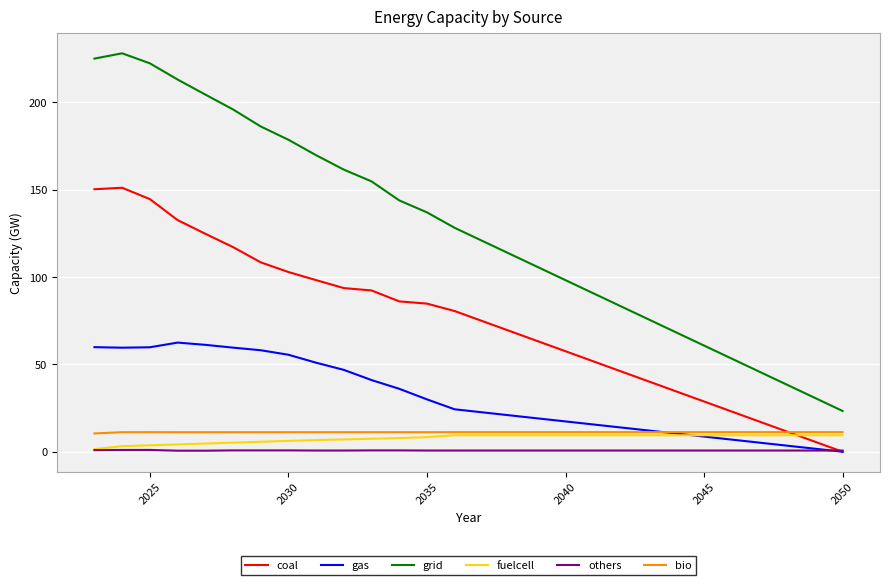

True or false: coal and grid intersect in this chart.

False